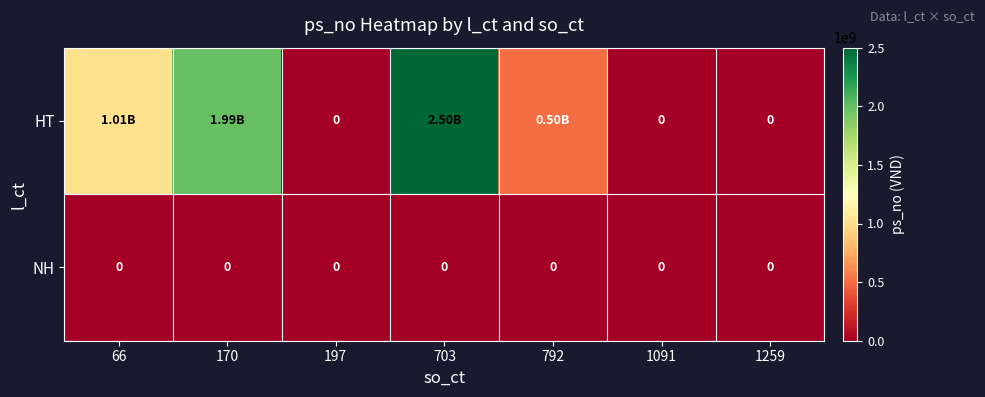

How many distinct data groups are displayed?

2